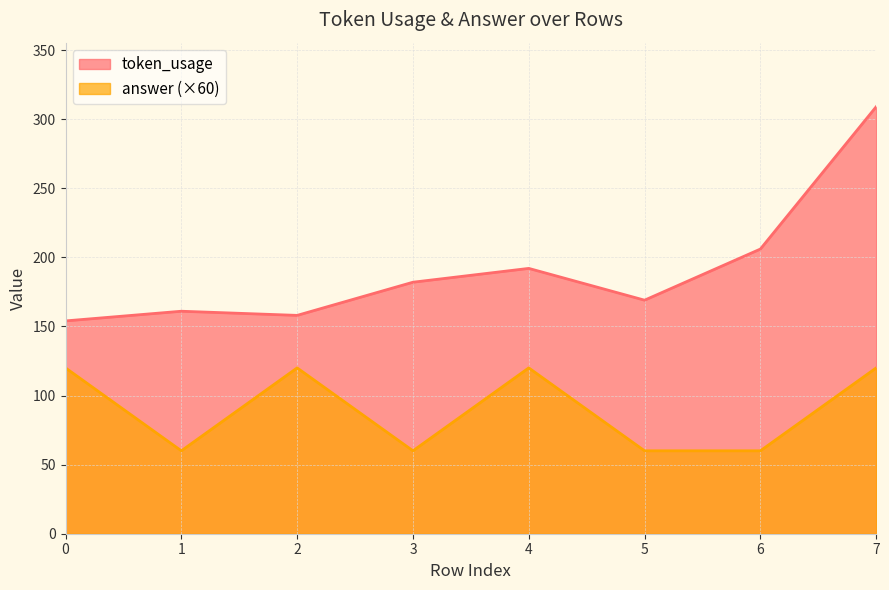

Which category has the lowest value in the answer series?

1